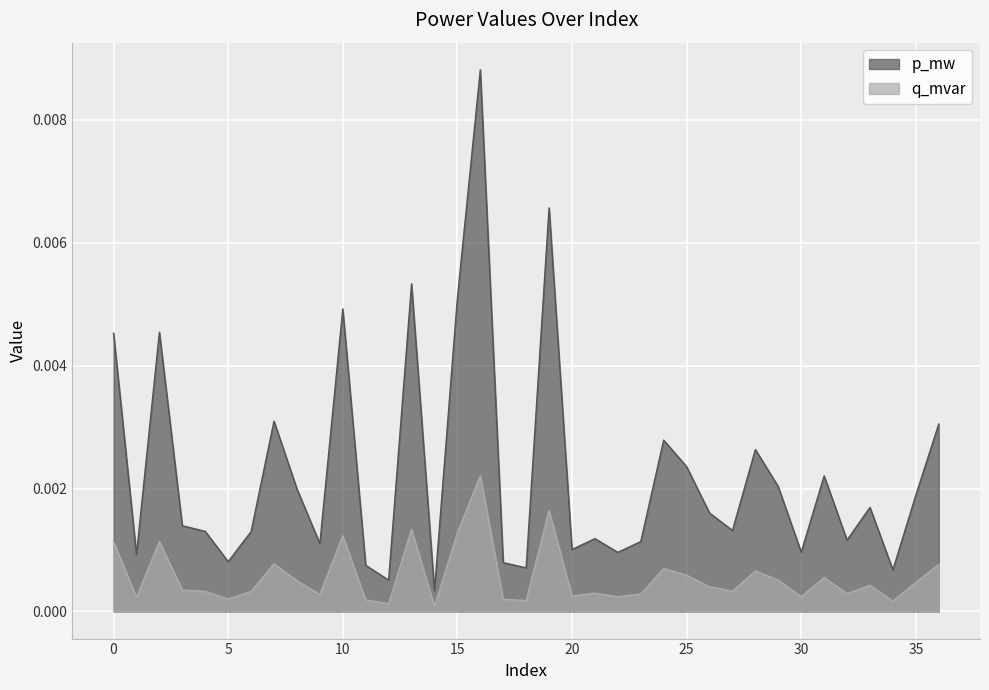

True or false: p_mw and q_mvar intersect in this chart.

False